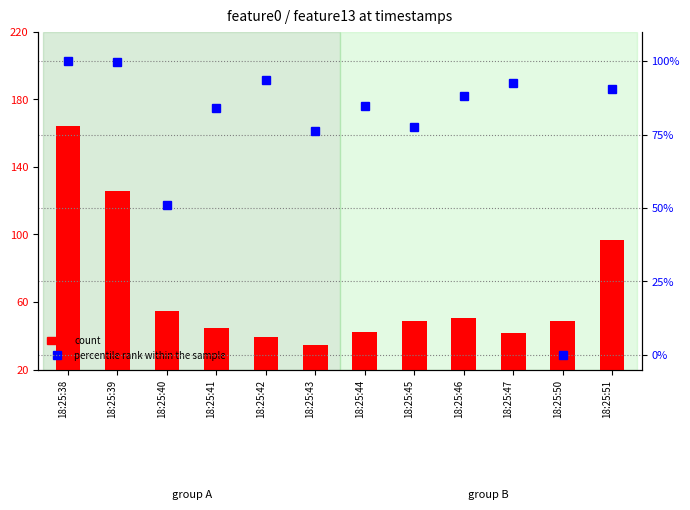

Is the value of percentile rank within the sample at 18:25:41 greater than the value of count at 18:25:41?

Yes